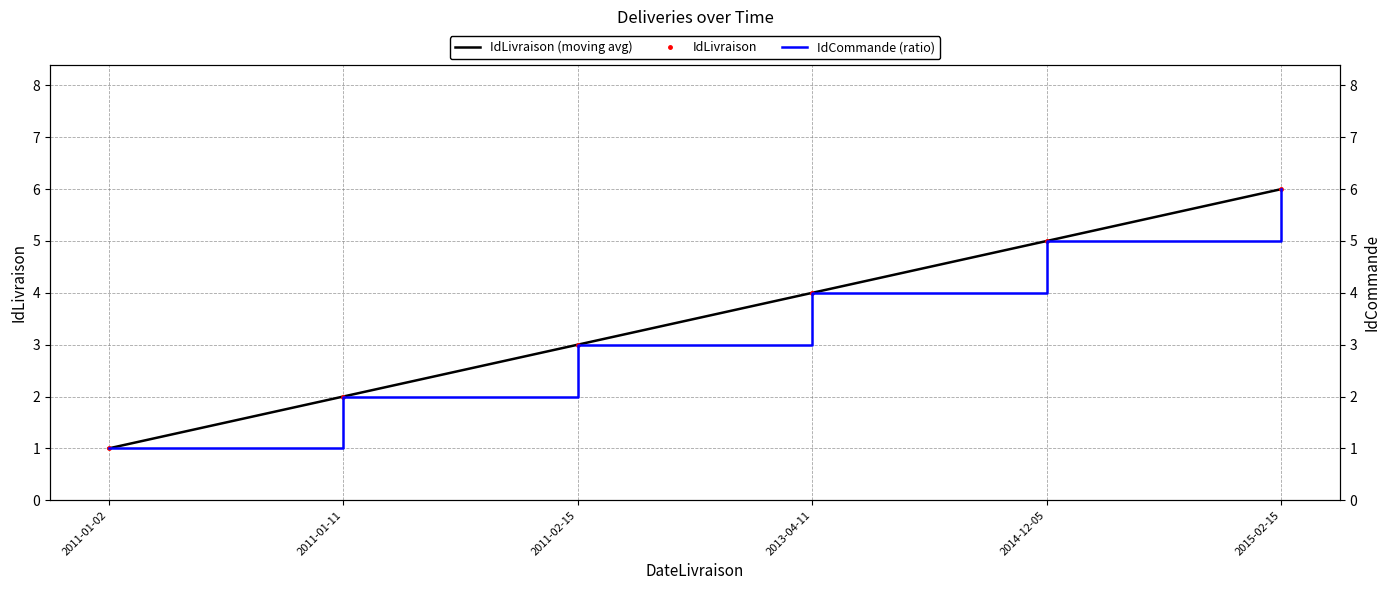

How many data points in IdCommande (ratio) are less than 4?

3